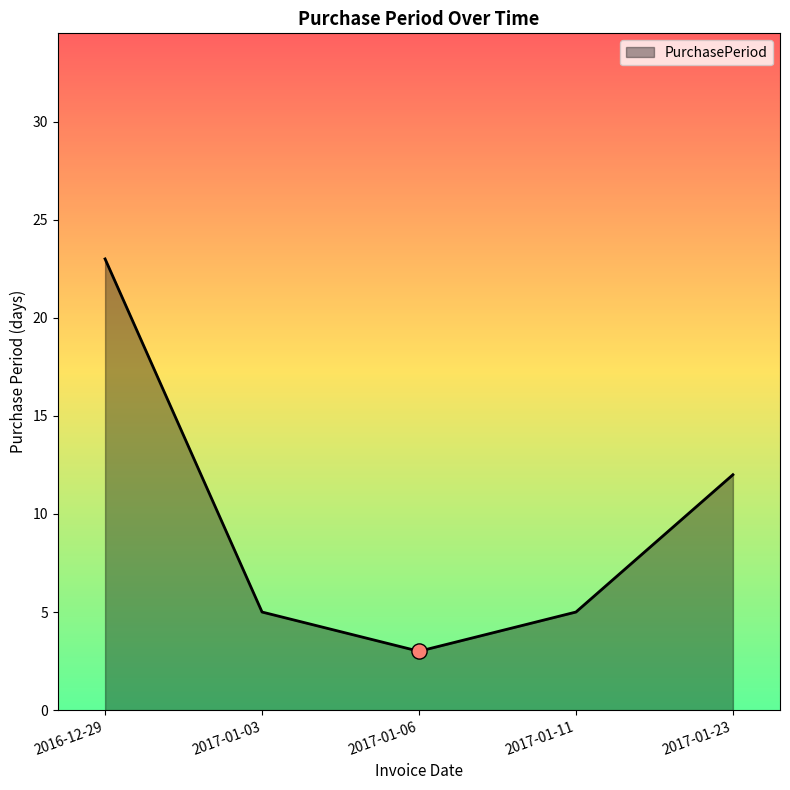

What is the ratio of the value at 2016-12-29 to the value at 2017-01-03?

4.6